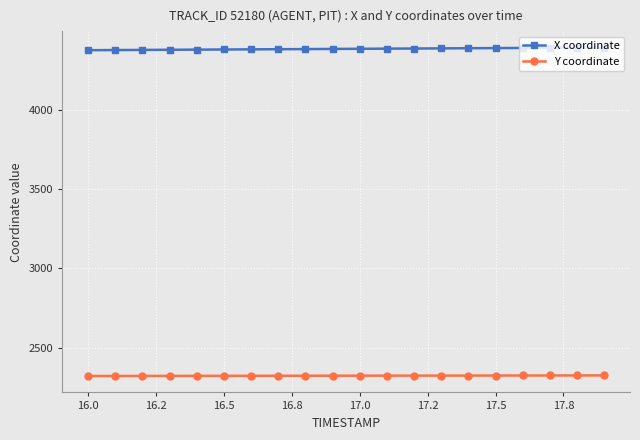

Rank the series by their average value, from highest to lowest.

X coordinate, Y coordinate